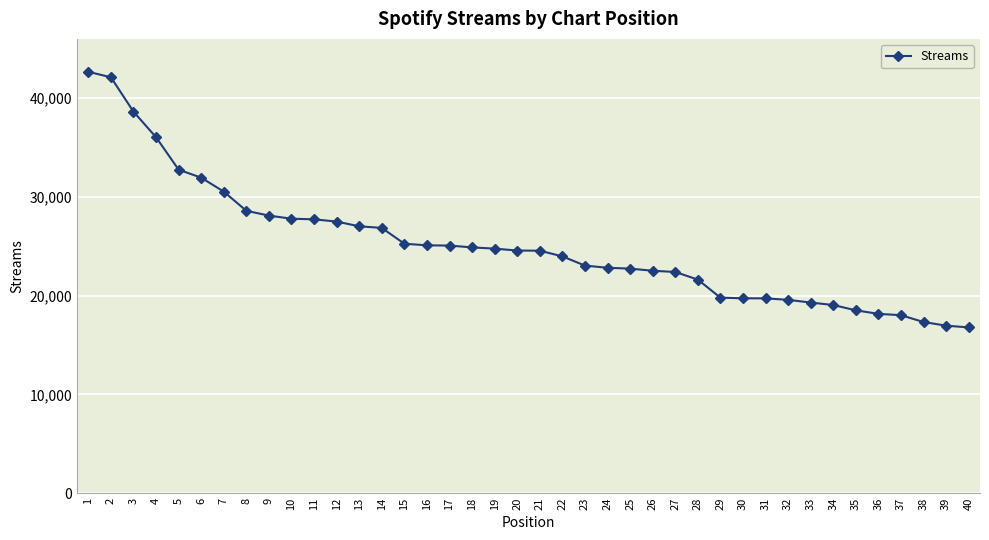

What is the smallest value displayed?

16778